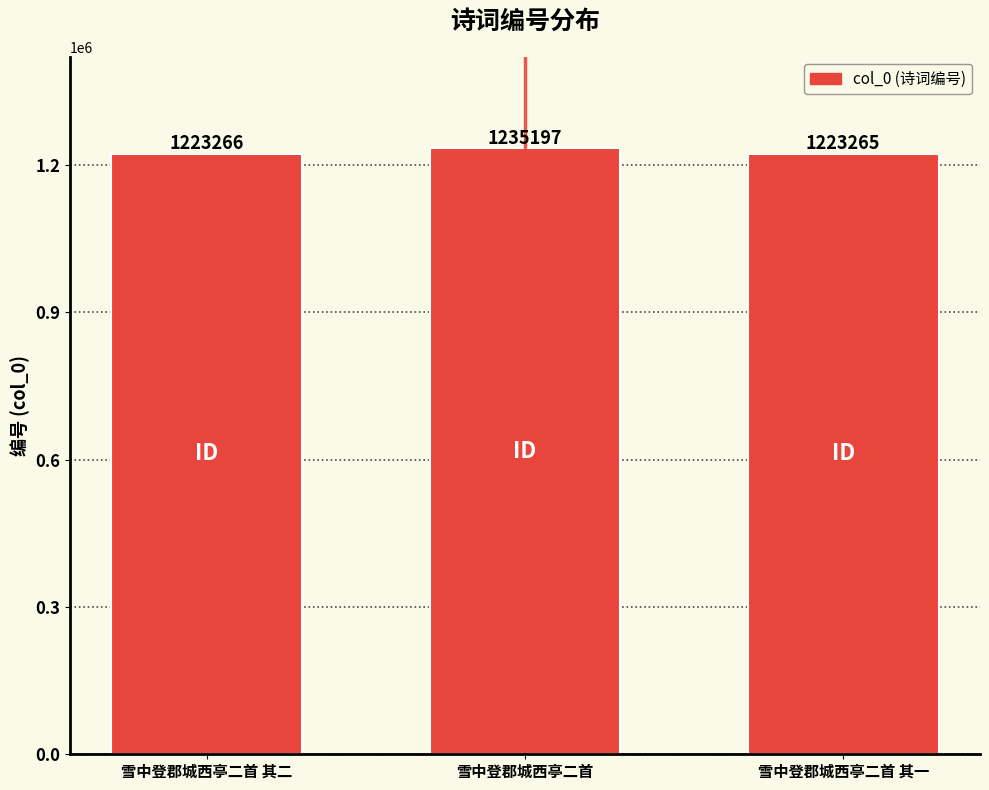

Read the value at 雪中登郡城西亭二首 其一, to the nearest 100.

1223300